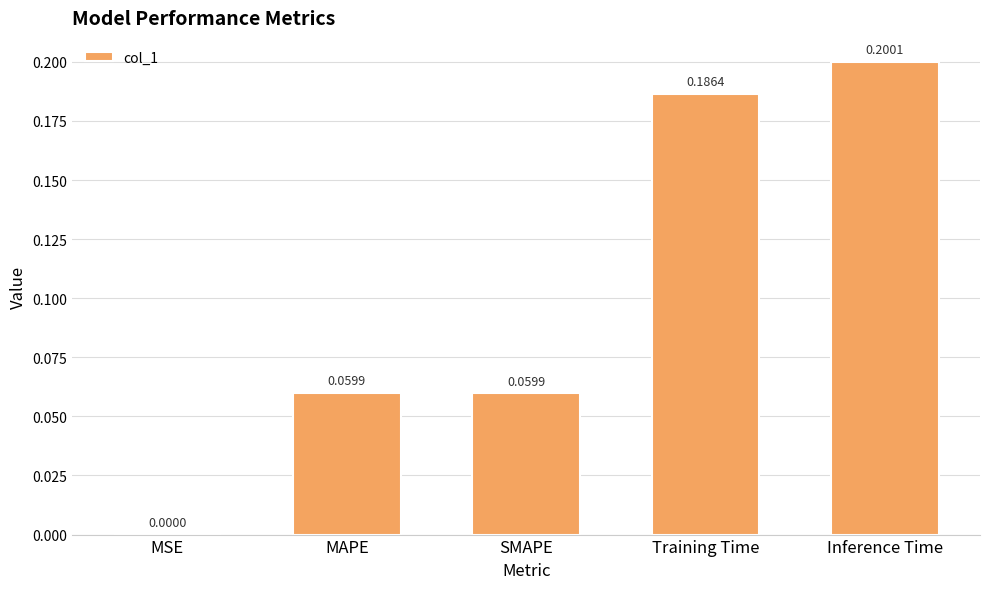

Which has a higher value, MSE or SMAPE?

SMAPE